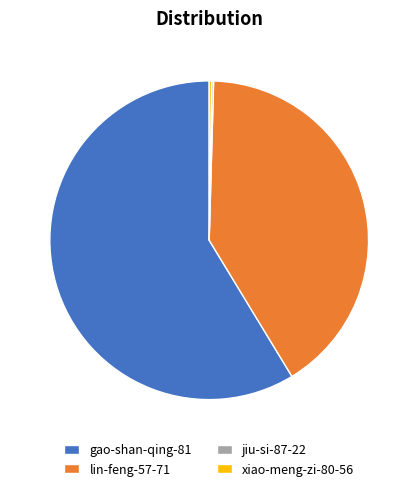

Does gao-shan-qing-81 represent more than half of the total?

Yes